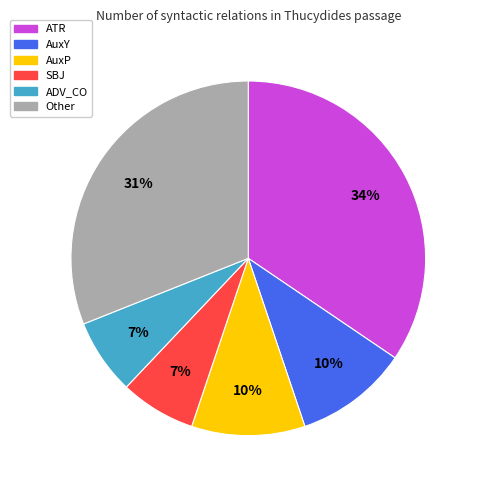

The SBJ slice represents 7% of the pie. True or false?

True